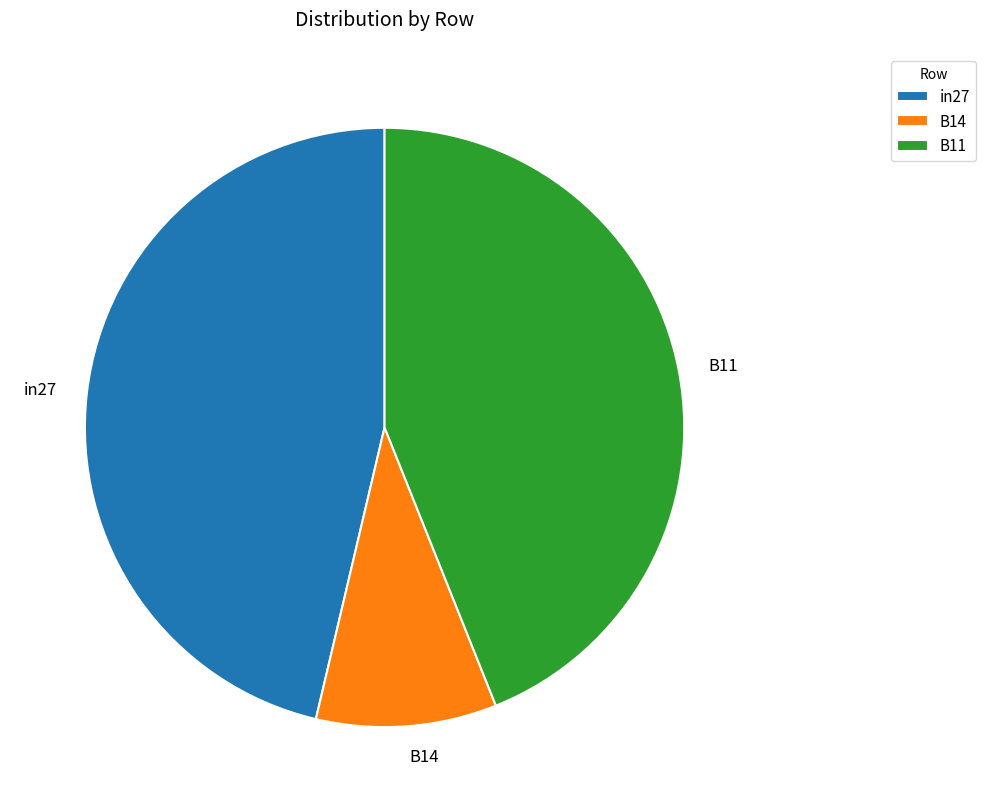

Rank the categories by value from lowest to highest.

B14, B11, in27